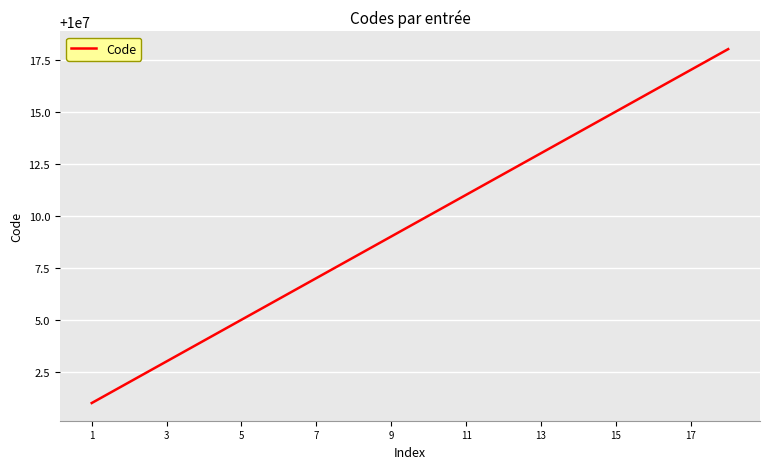

What is the minimum value shown in the chart?

10000001